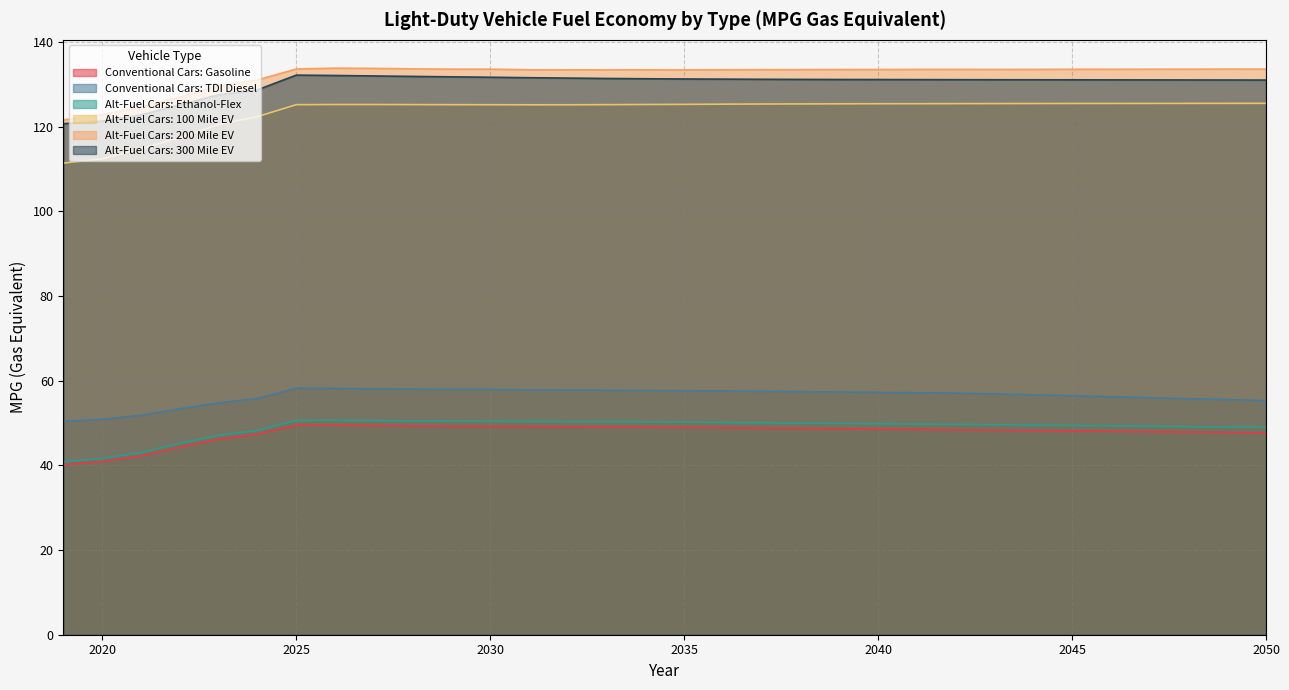

True or false: Alt-Fuel Cars: Ethanol-Flex and Alt-Fuel Cars: 300 Mile EV intersect in this chart.

False